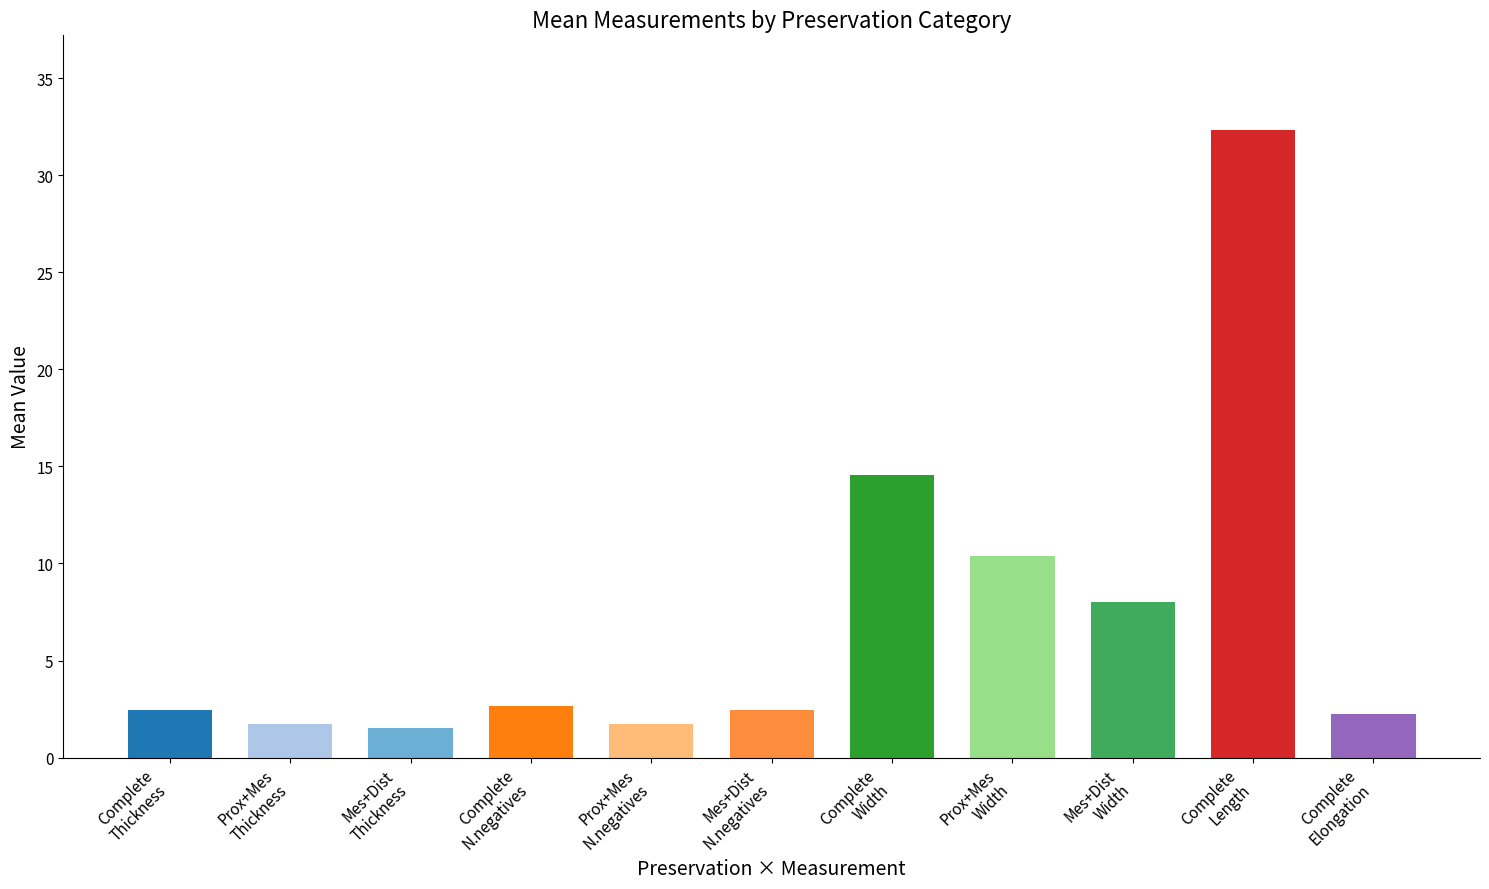

What is the value of the 3rd bar from the left?

1.5